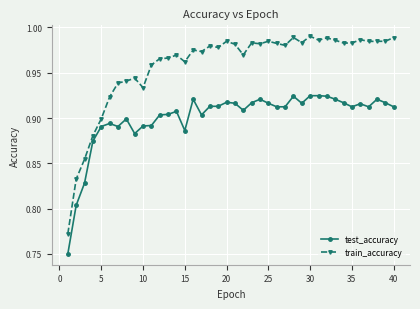

Which series has the largest total across all categories?

train_accuracy